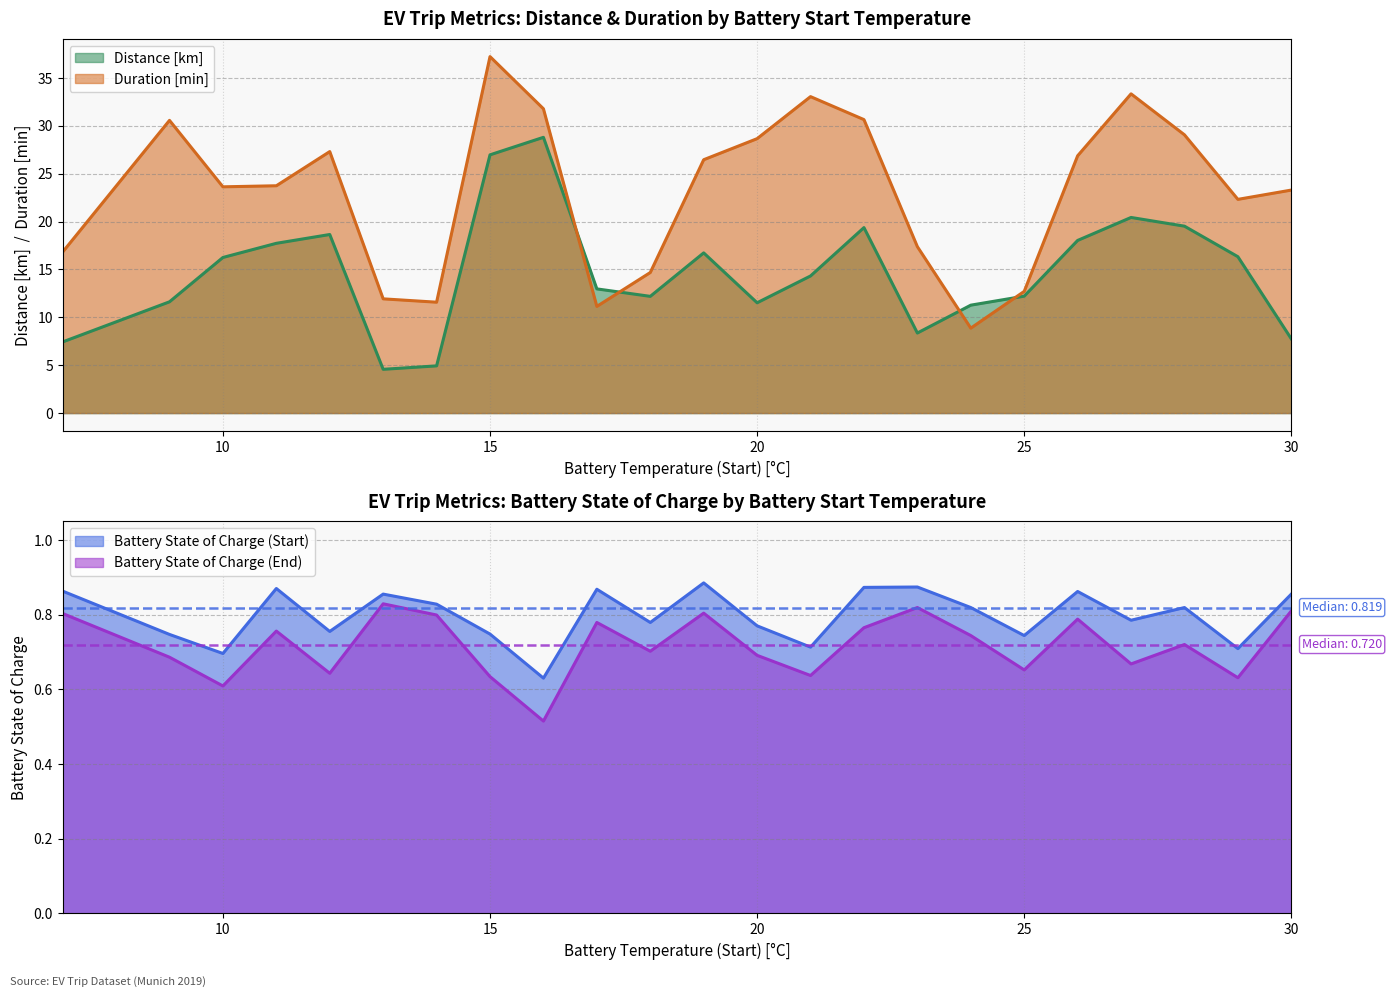

What is the lowest value of the Battery State of Charge (End) series?

0.5